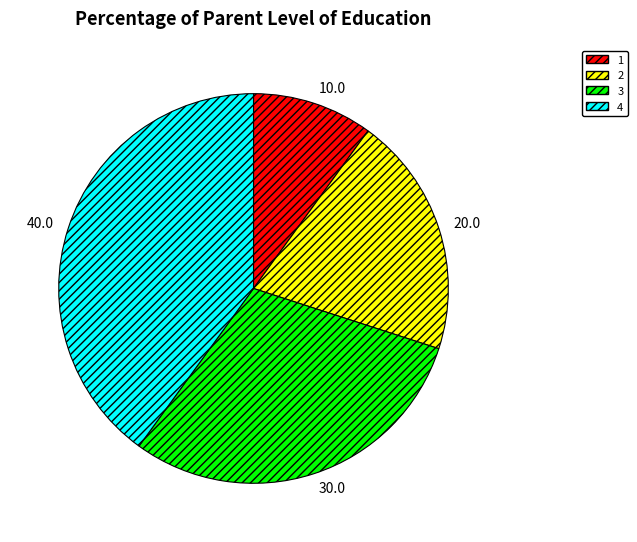

Which has a higher value, 3 or 4?

4